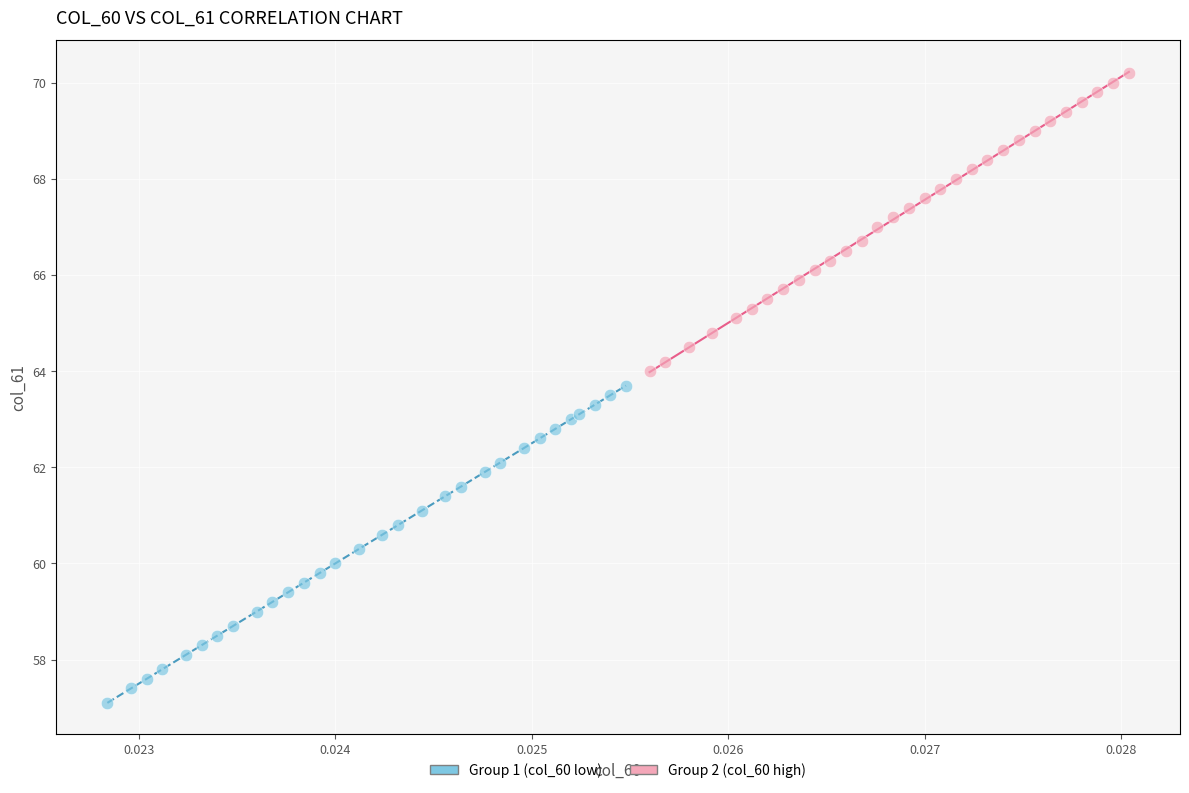

Which series has the widest spread of Y values?

Group 1 (col_60 low)